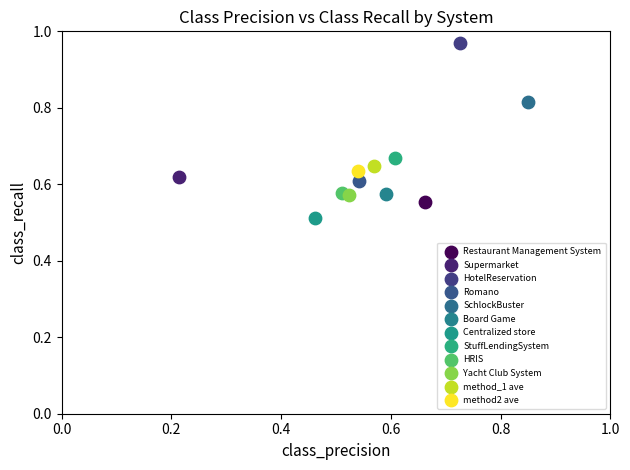

What are all the series names shown in the legend?

Restaurant Management System, Supermarket, HotelReservation, Romano, SchlockBuster, Board Game, Centralized store, StuffLendingSystem, HRIS, Yacht Club System, method_1 ave, method2 ave